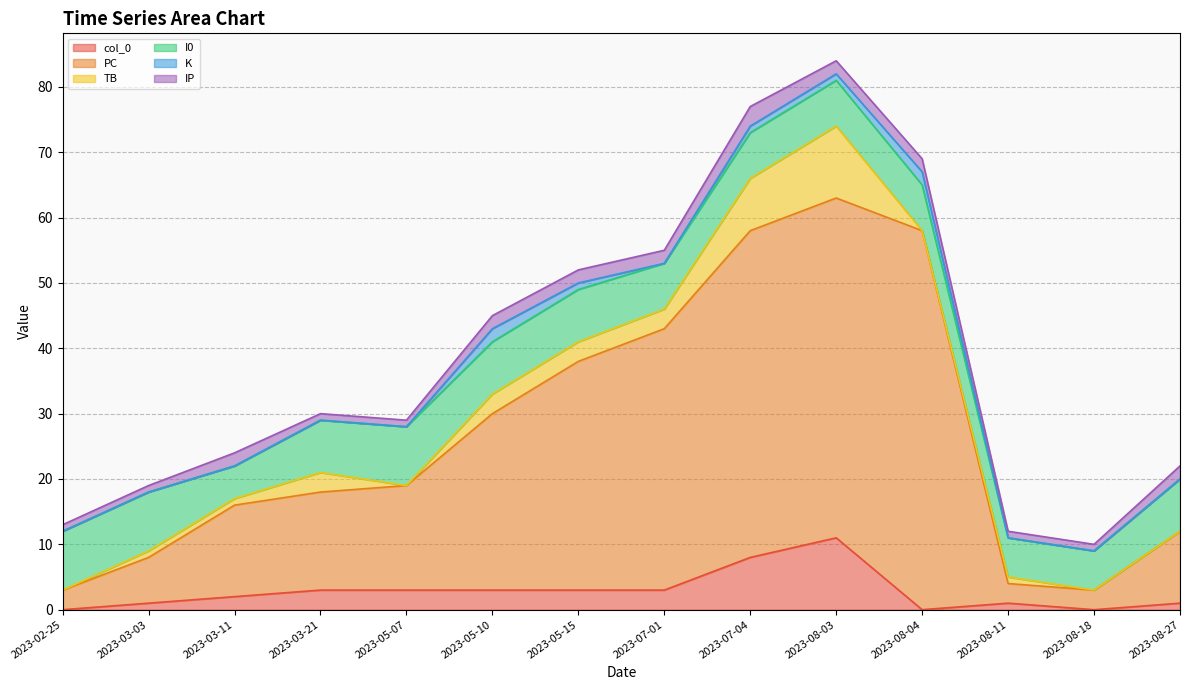

At how many categories does at least one series exceed 4?

14